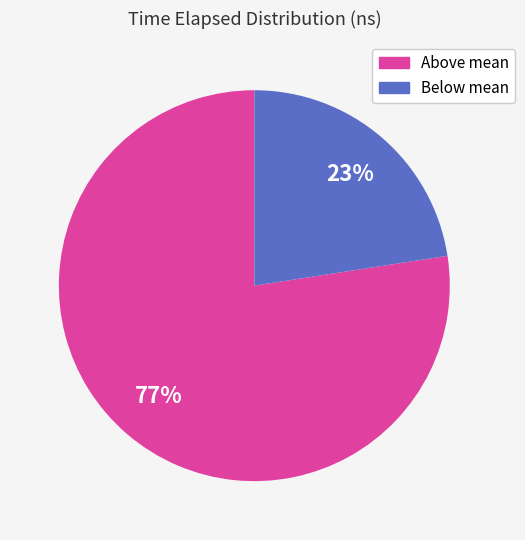

The Below mean slice represents 8% of the pie. True or false?

False